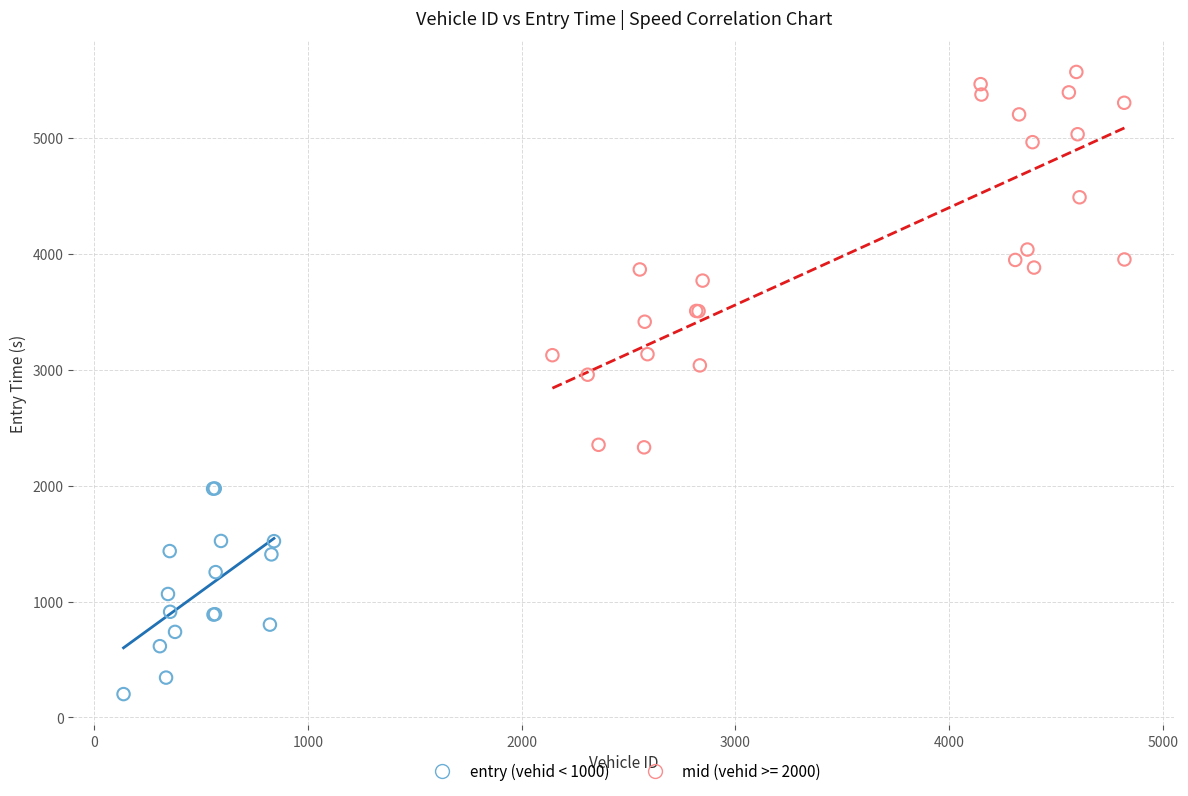

Which series contains the highest Y value?

mid (vehid >= 2000)